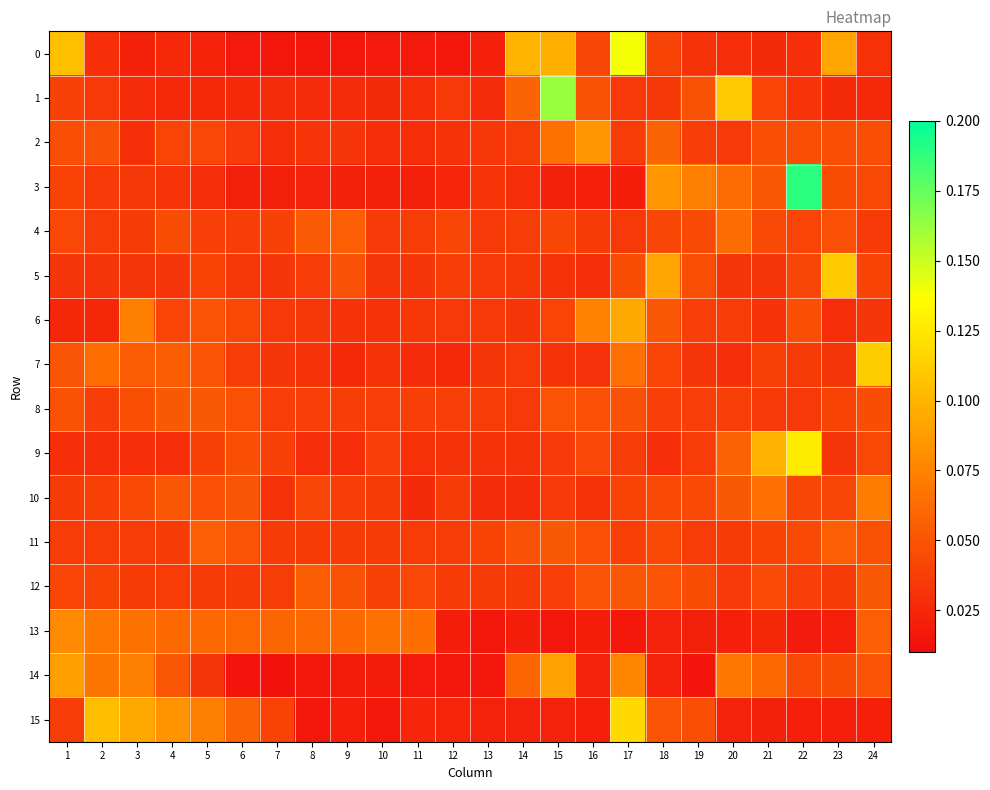

List the series in order of their peak value, highest first.

3, 1, 0, 9, 15, 7, 5, 6, 14, 2, 13, 10, 4, 11, 12, 8